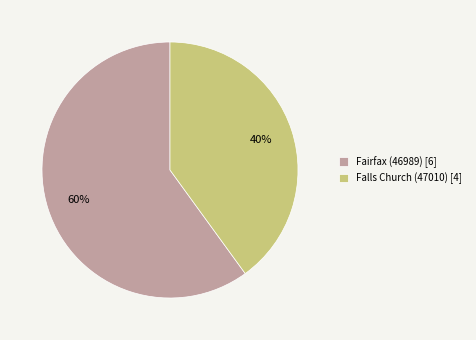

Is the sum of Fairfax (46989) and Falls Church (47010) greater than half?

Yes